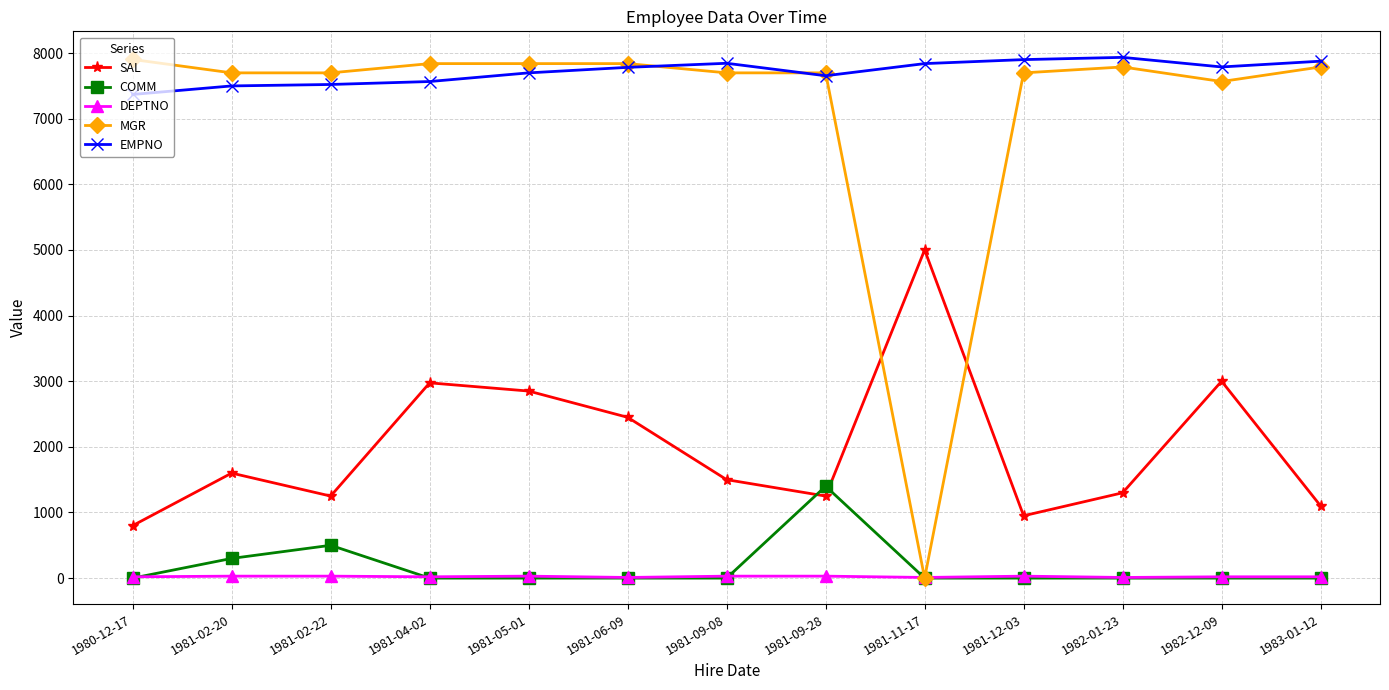

Which series has the largest range (max minus min)?

MGR